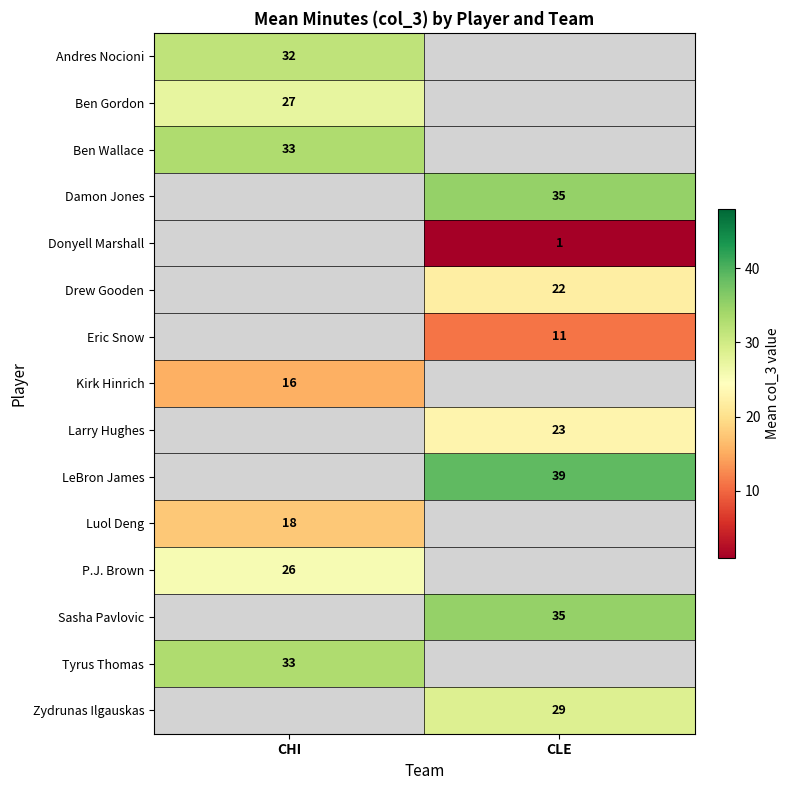

The Ben Wallace series shows 33.0 at CHI. True or false?

True